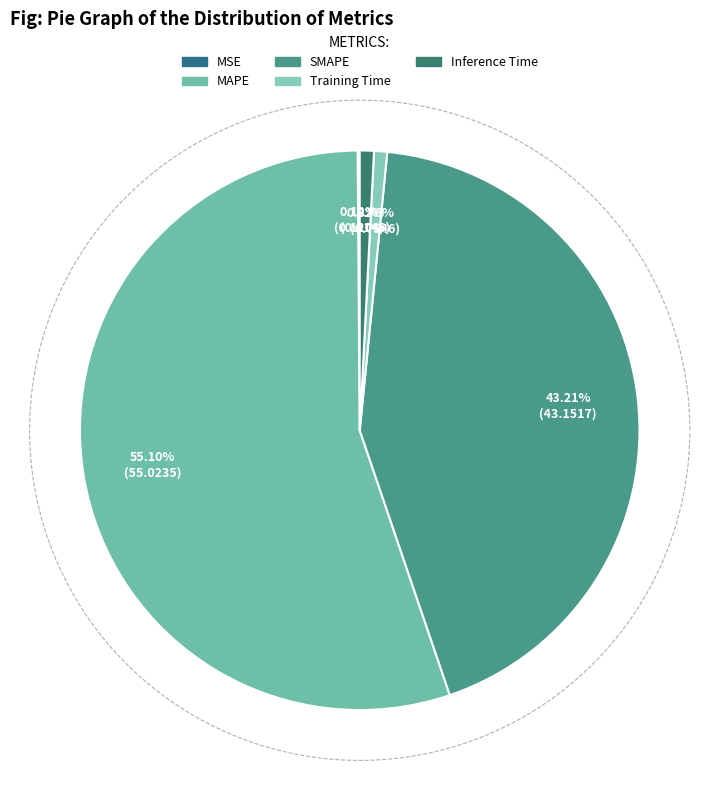

To the nearest percent, what is the combined percentage of MSE and SMAPE?

43%